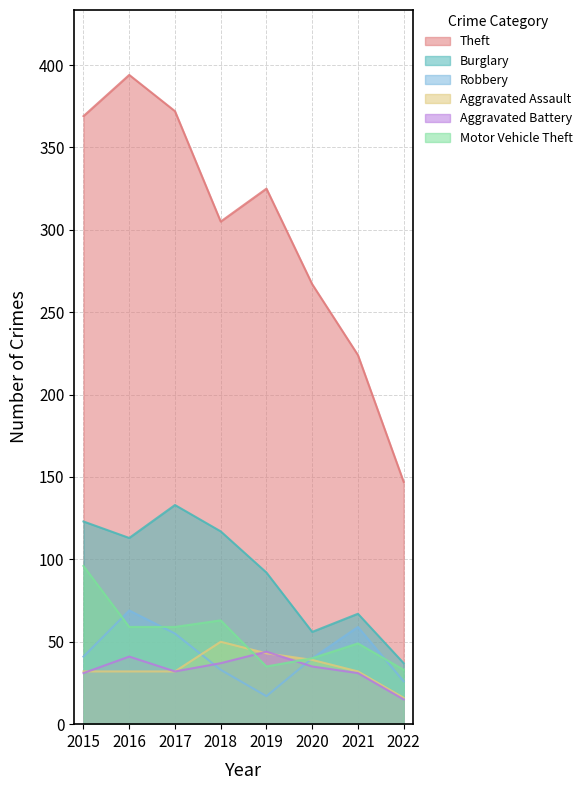

What is the average value of the Theft series?

300